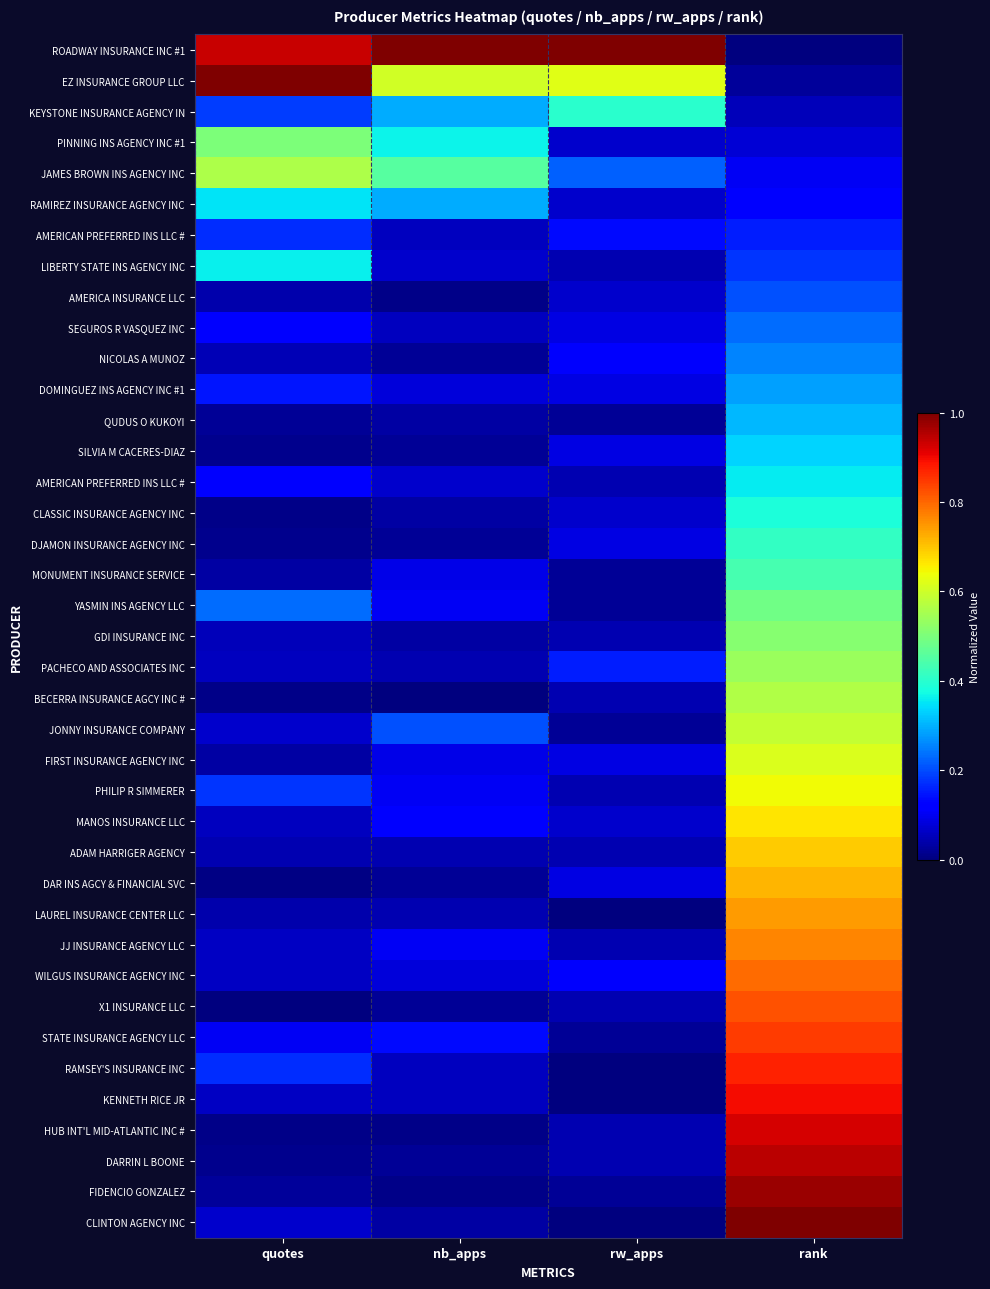

What is the total value across all series at nb_apps?

4.9